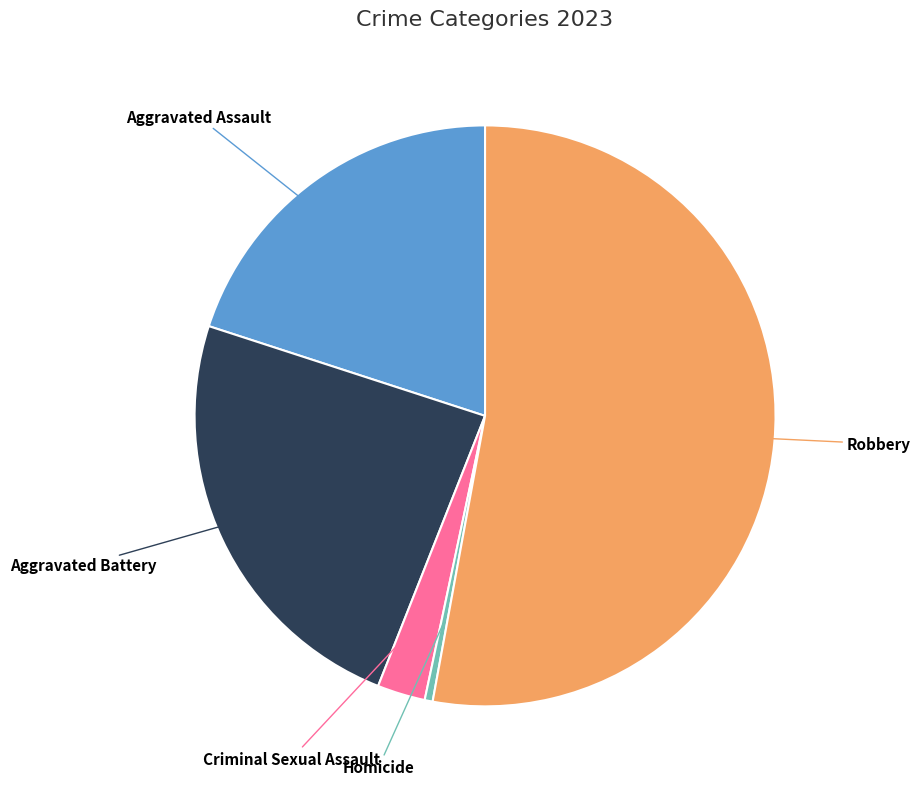

Count the number of slices in the pie.

5